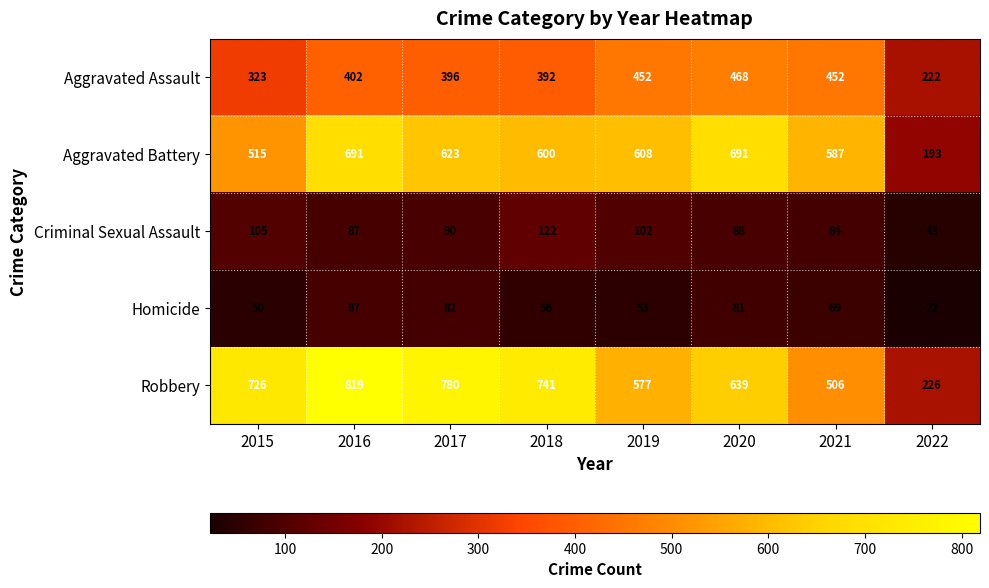

At which category is the sum across all series the highest?

2016